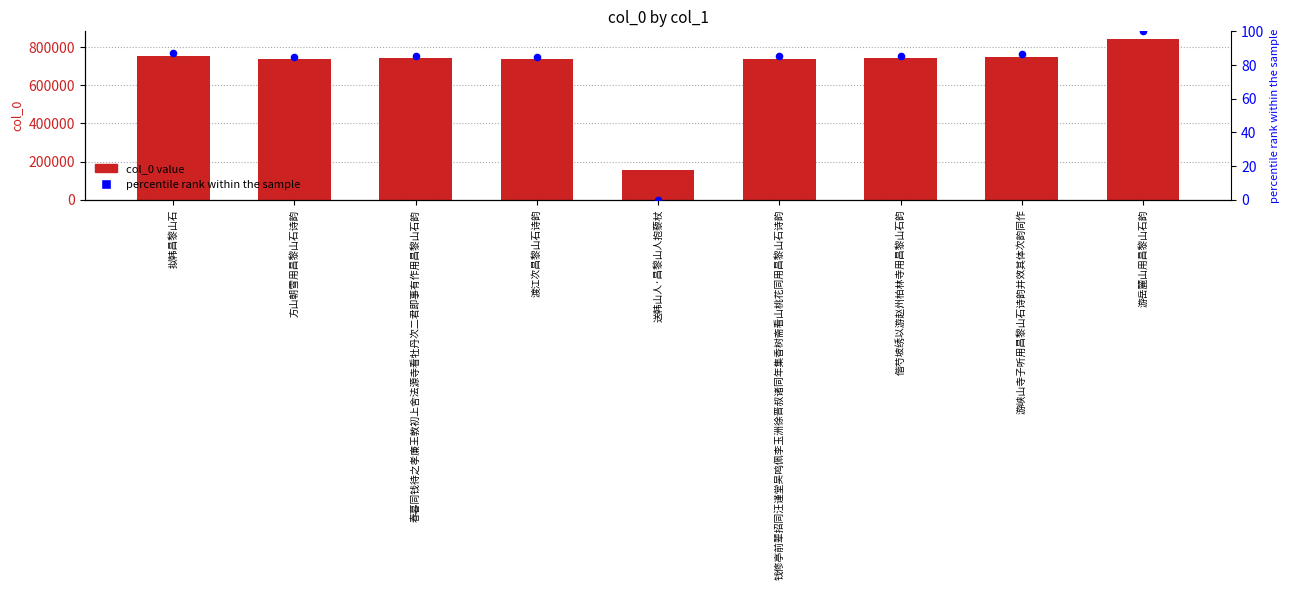

What is the total value across all series at 游峡山寺子听用昌黎山石诗韵并效其体次韵同作?

749361.6